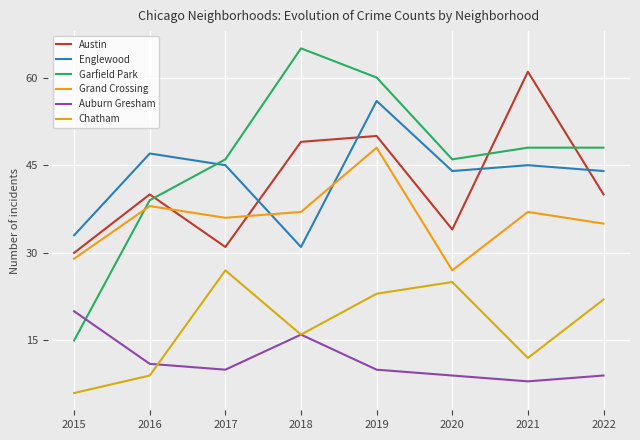

How many categories are shown in the chart?

8